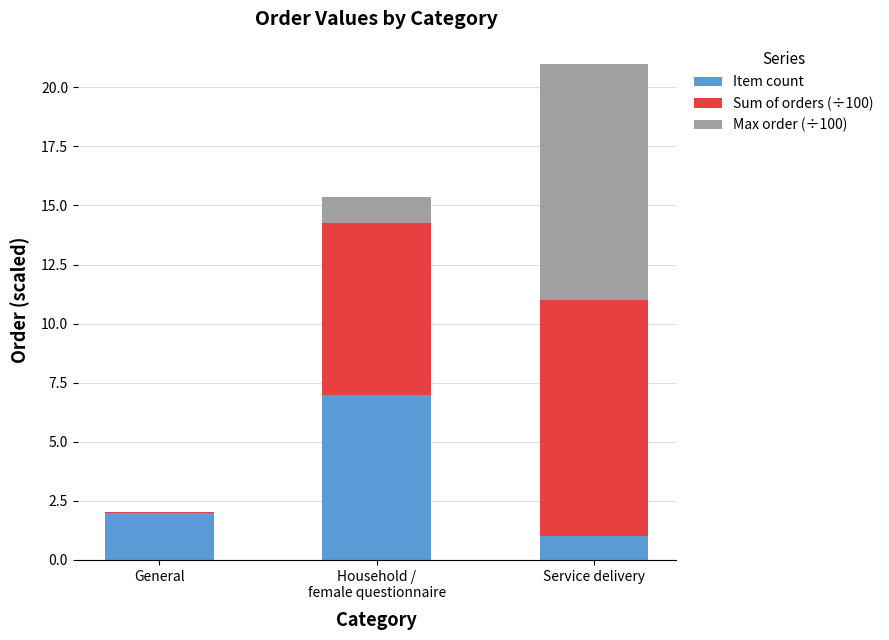

Read the Item count value at Service delivery.

1.0